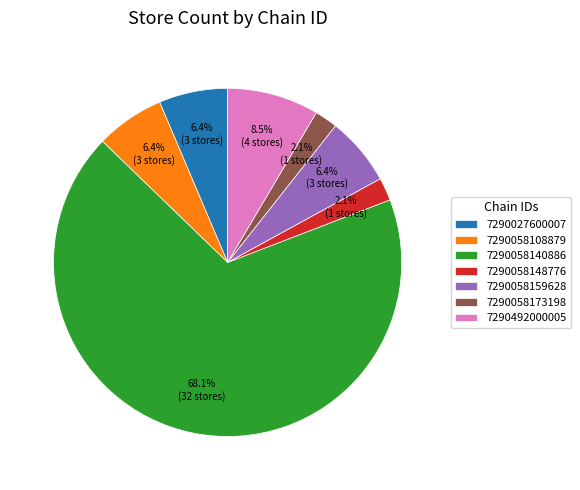

To the nearest percent, what is the average slice percentage?

14%